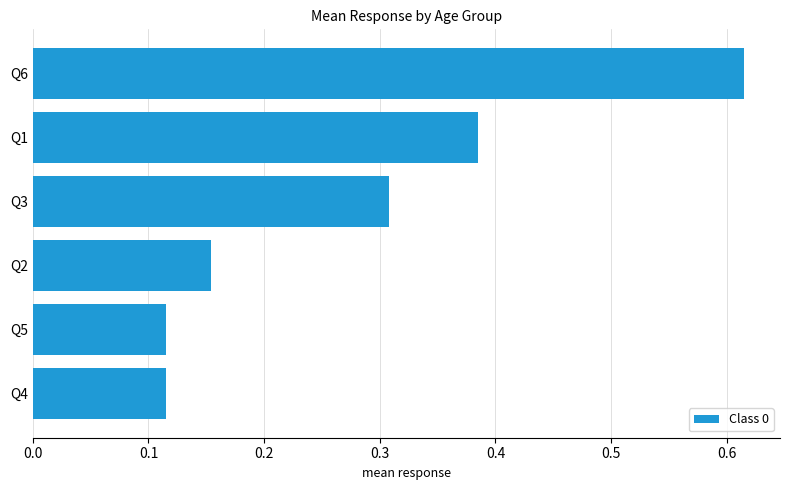

What is the sum of the values at Q2 and Q3?

0.5